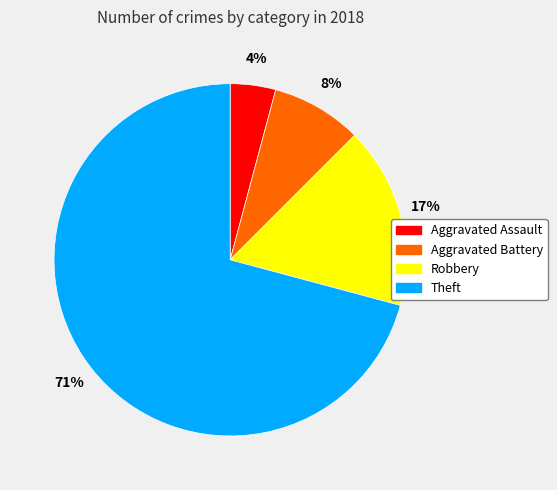

What is the largest slice in the pie chart?

Theft